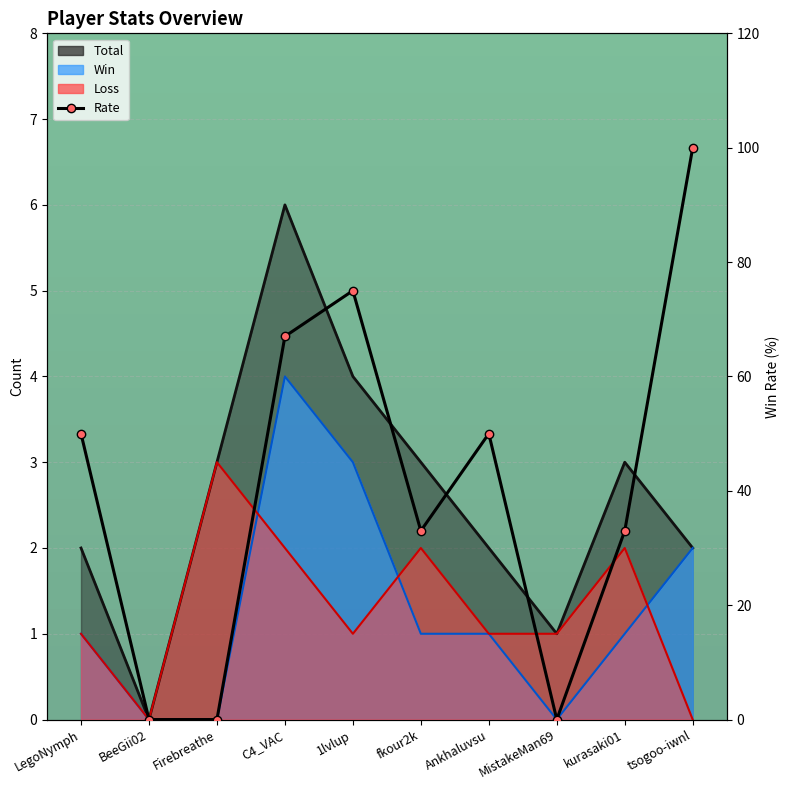

What is the sum of all values?

408